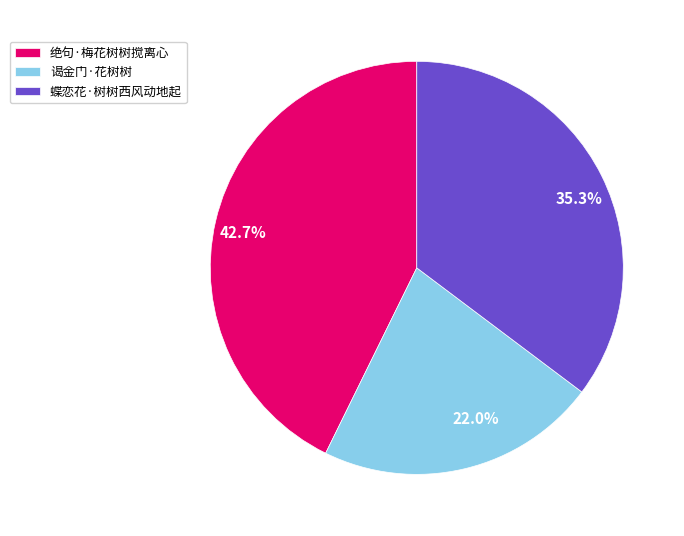

Count the number of slices in the pie.

3